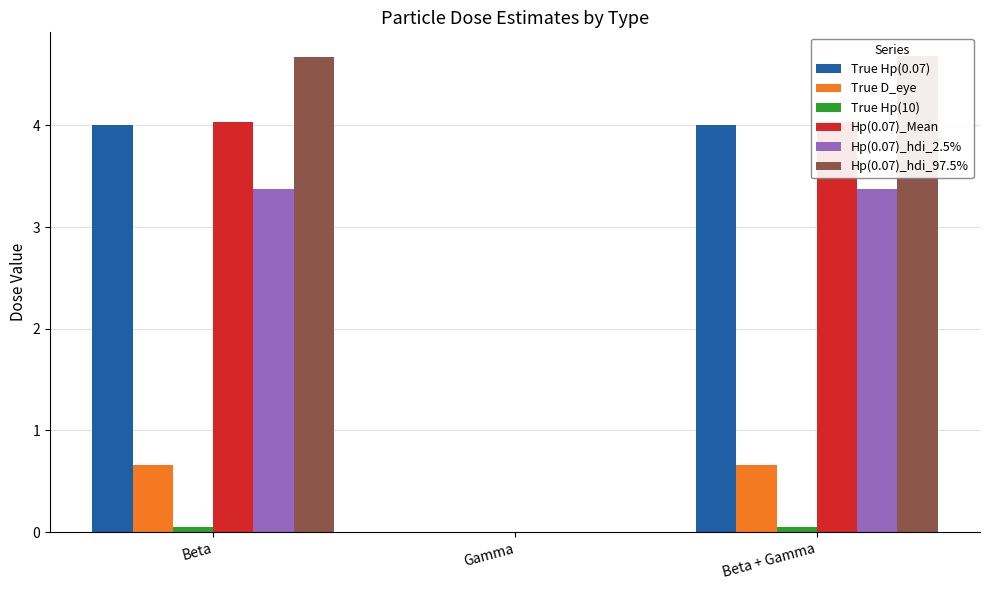

Reading left to right, list all the values displayed in this chart.

True Hp(0.07): 4.0	0.0	4.0
True D_eye: 0.7	0.0	0.7
True Hp(10): 0.1	0.0	0.1
Hp(0.07)_Mean: 4.0	0.0	4.0
Hp(0.07)_hdi_2.5%: 3.4	0.0	3.4
Hp(0.07)_hdi_97.5%: 4.7	0.0	4.7